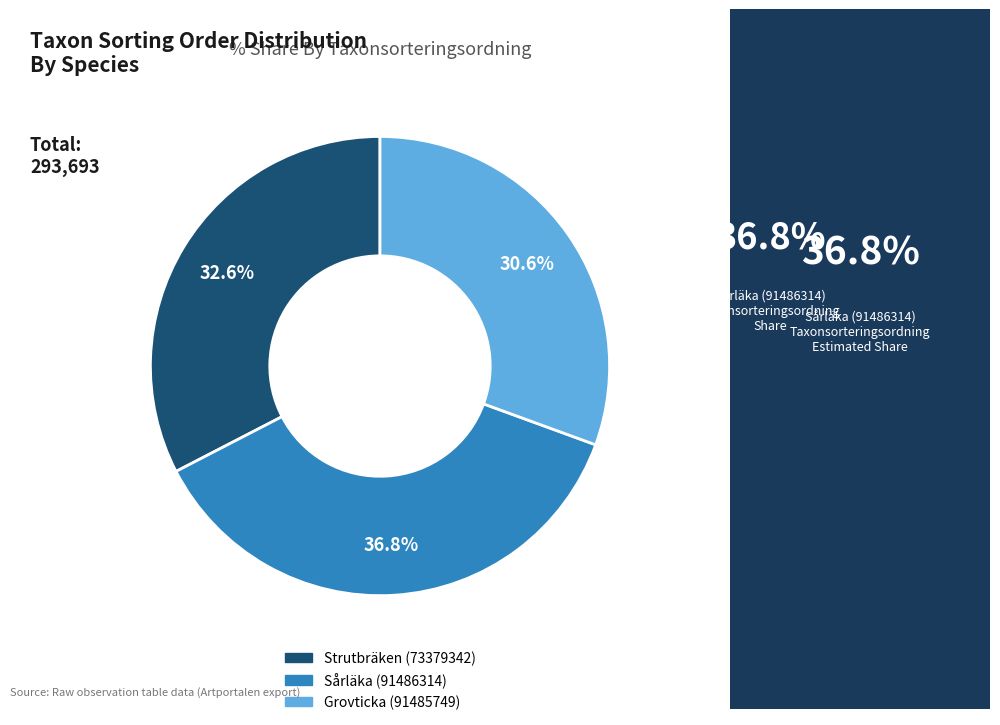

Which slice is the smallest?

Grovticka (91485749)